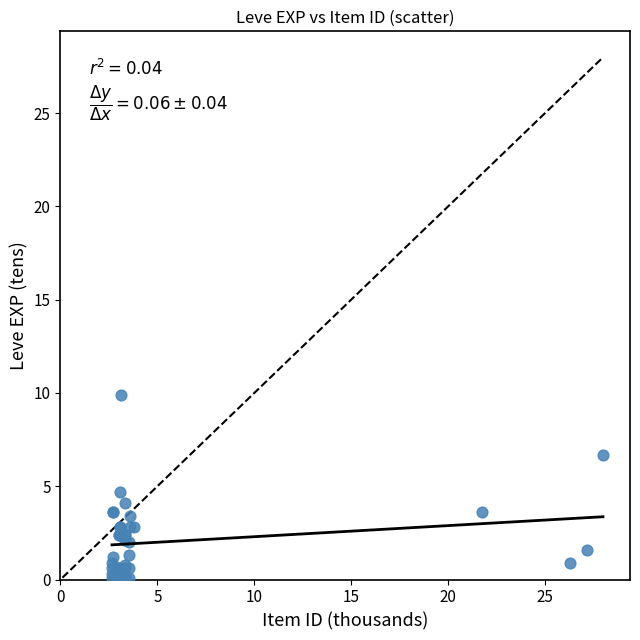

What Y value in the scatter plot is closest to 5?

4.7